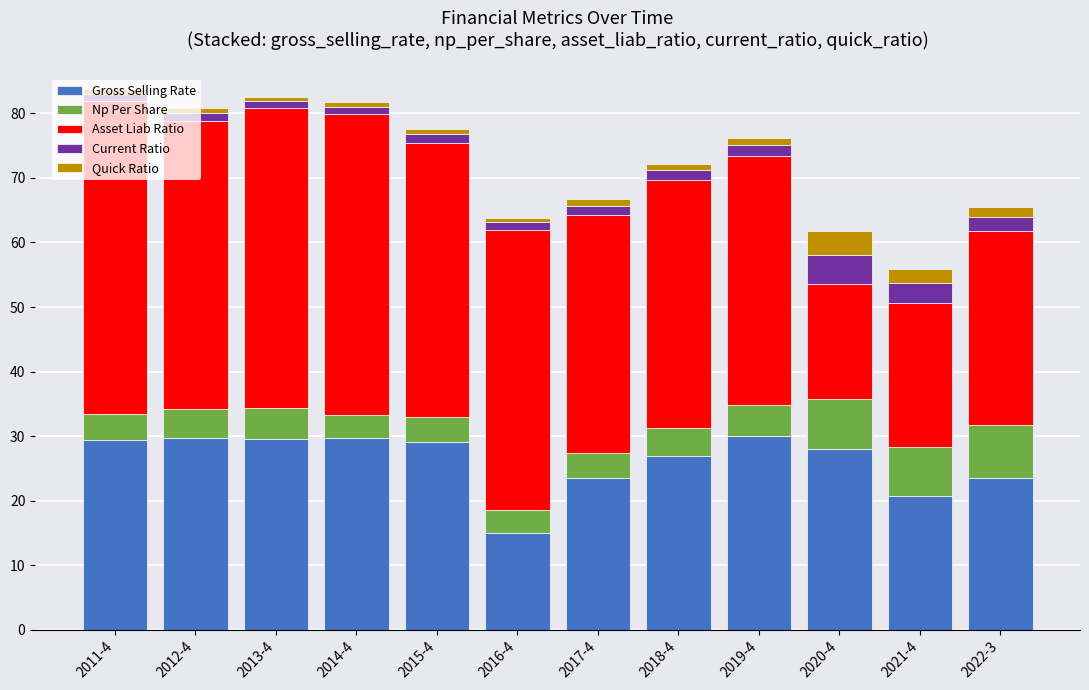

The value of Gross Selling Rate at 2021-4 is 20.7. True or false?

True